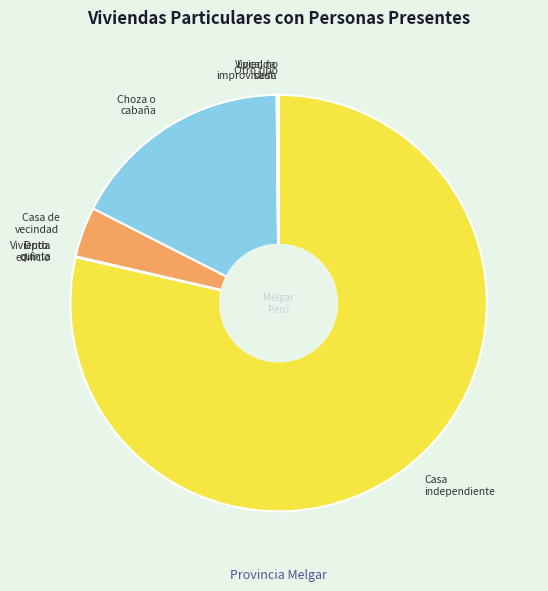

Does any single category account for the majority?

Yes